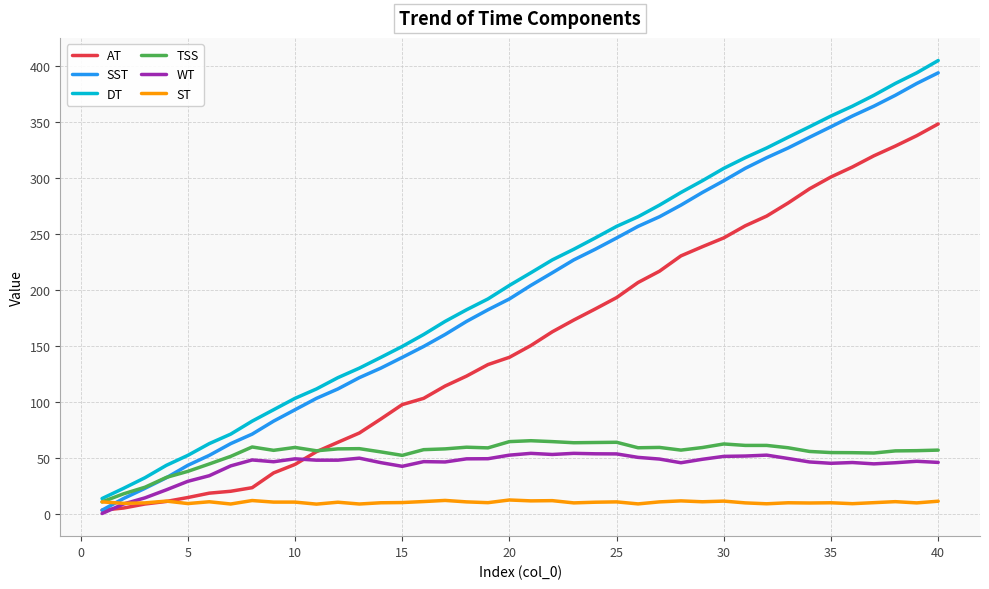

True or false: WT and DT intersect in this chart.

False